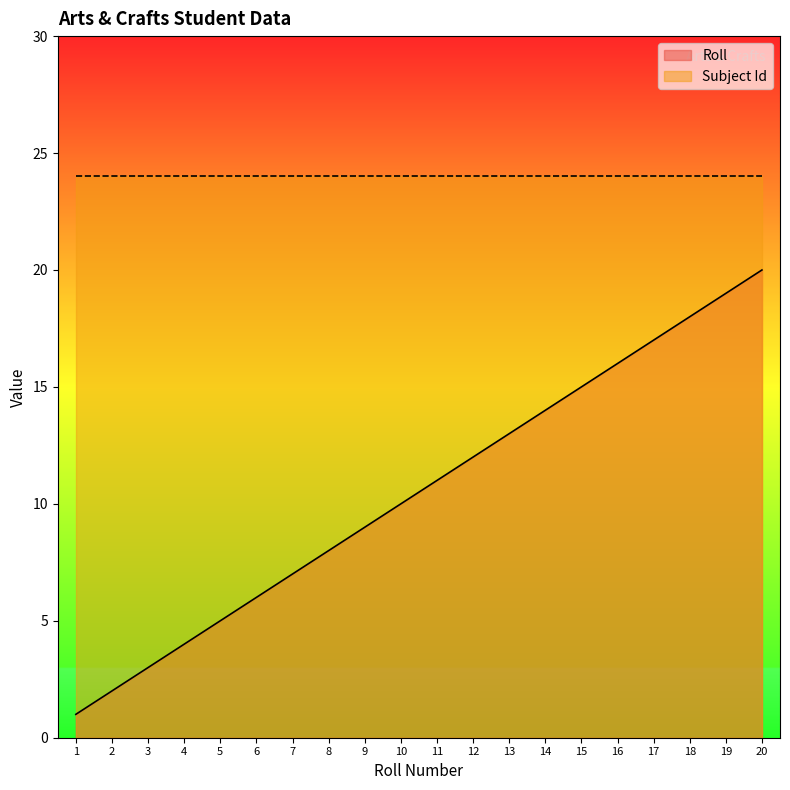

Between 8 and 5, which is larger?

8